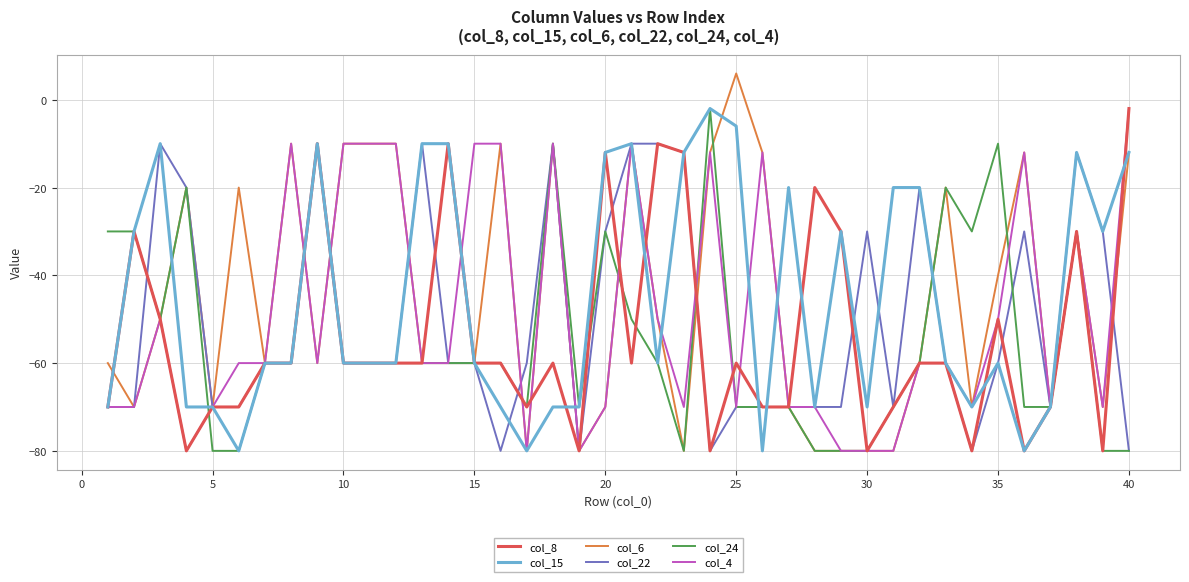

What is the lowest value of the col_22 series?

-80